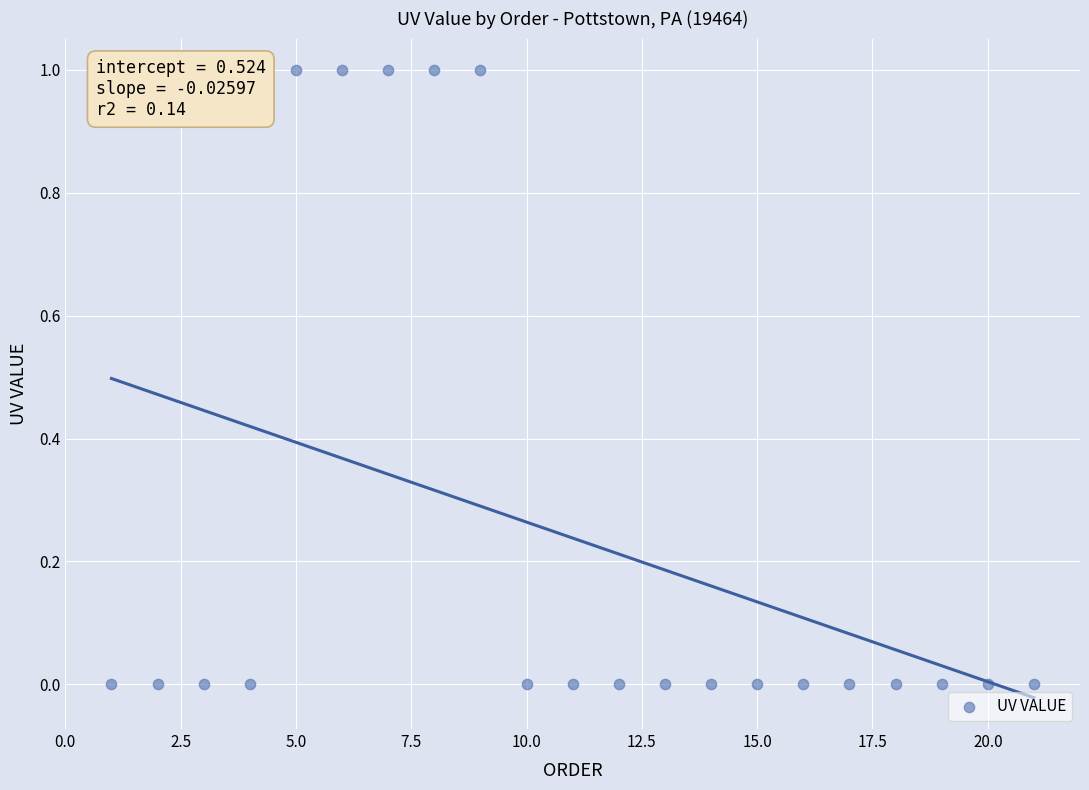

What is the range of X values (max minus min)?

20